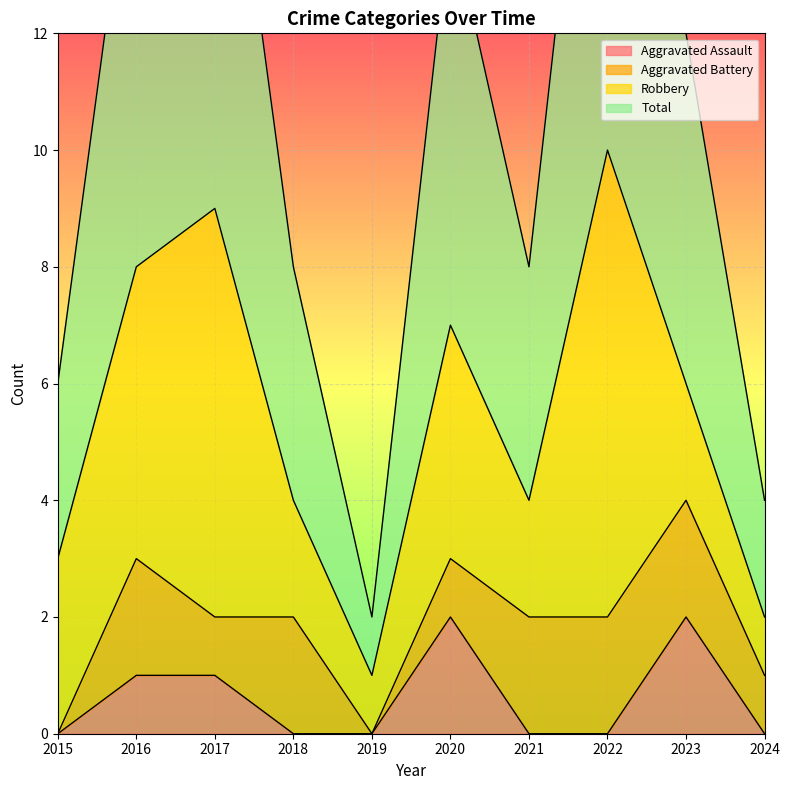

The value of Aggravated Assault at 2024 is 0. True or false?

True